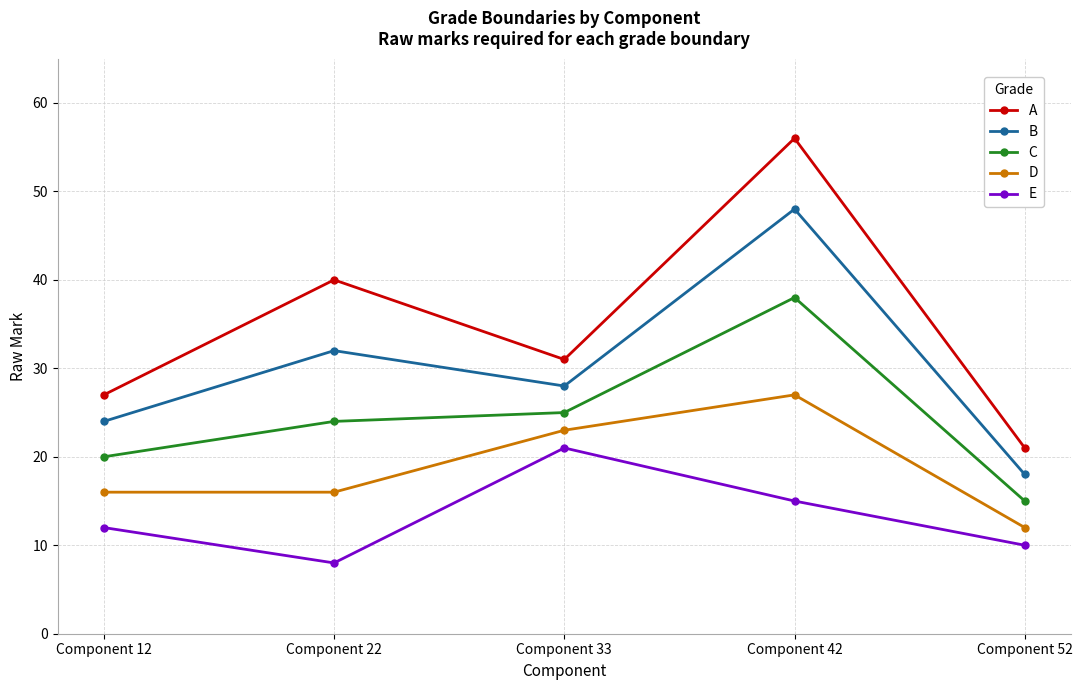

True or false: C and E intersect in this chart.

False